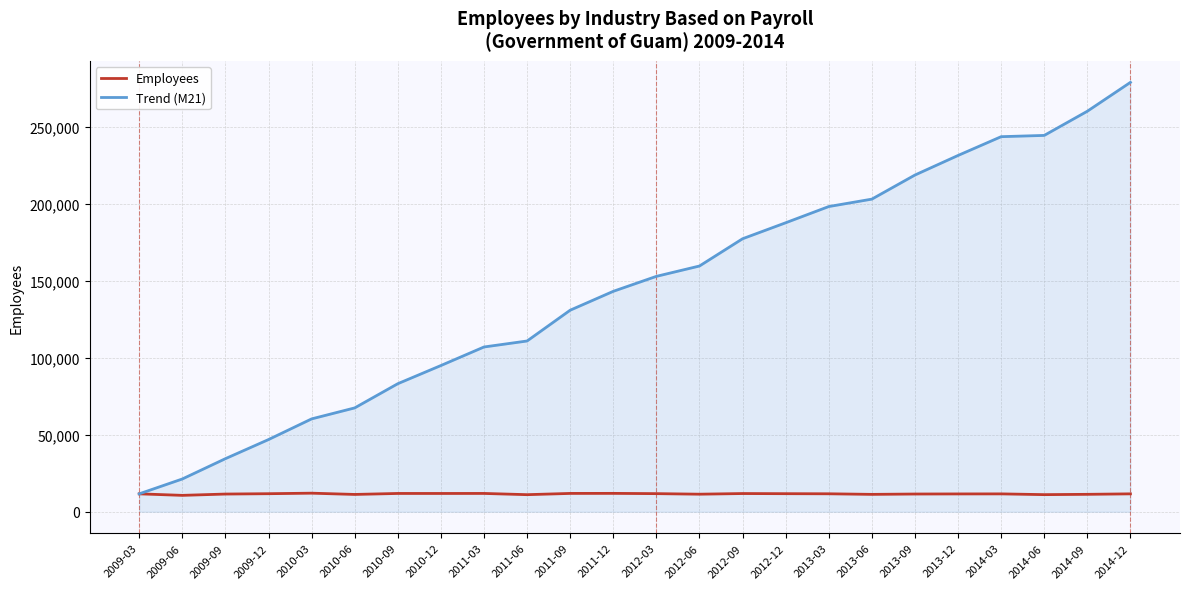

Does the chart have visible grid lines?

Yes